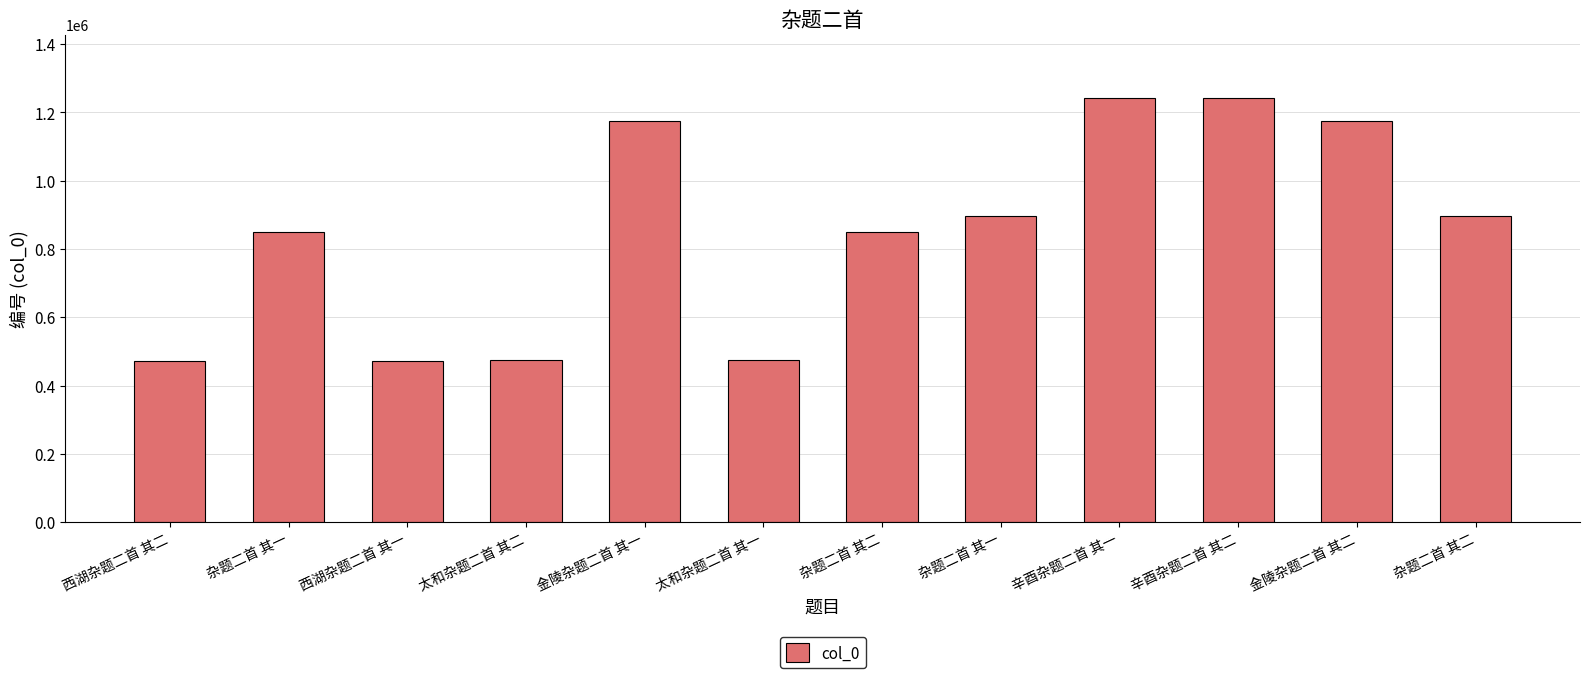

How many data points does each series have?

12